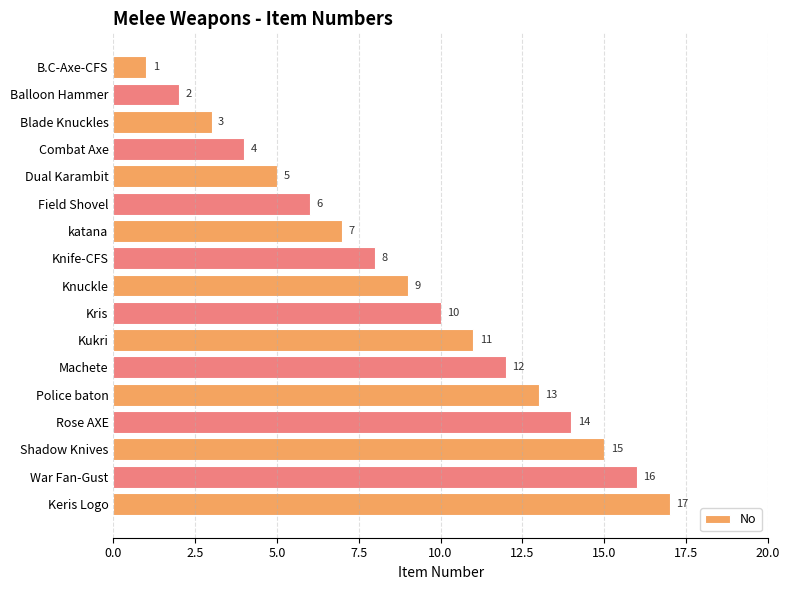

Count the number of data series in this chart.

1